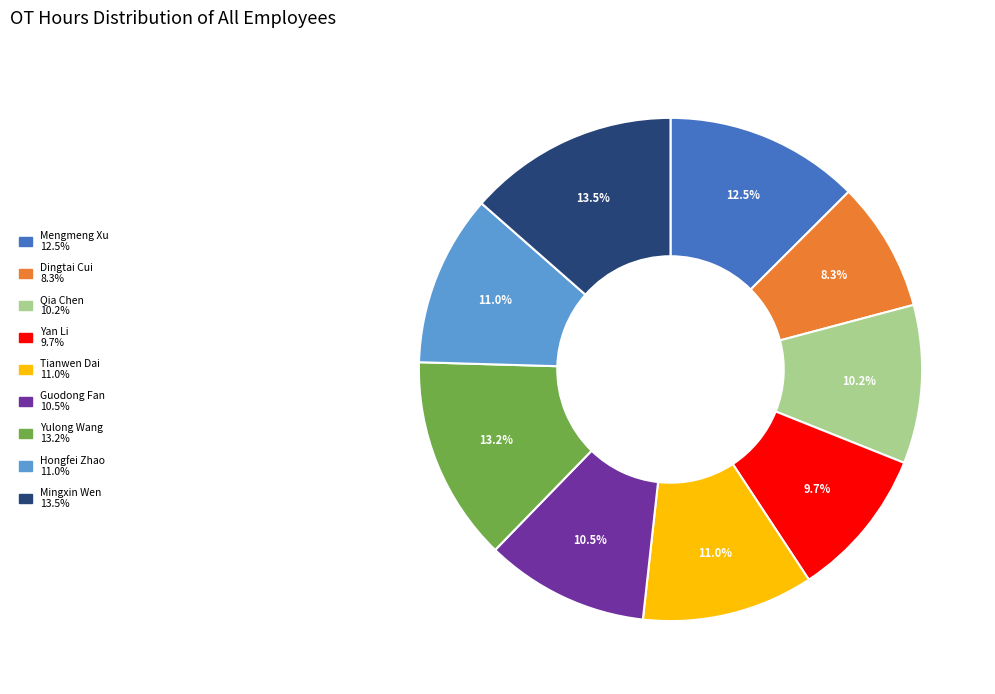

Which category has the smallest portion of the pie?

Dingtai Cui